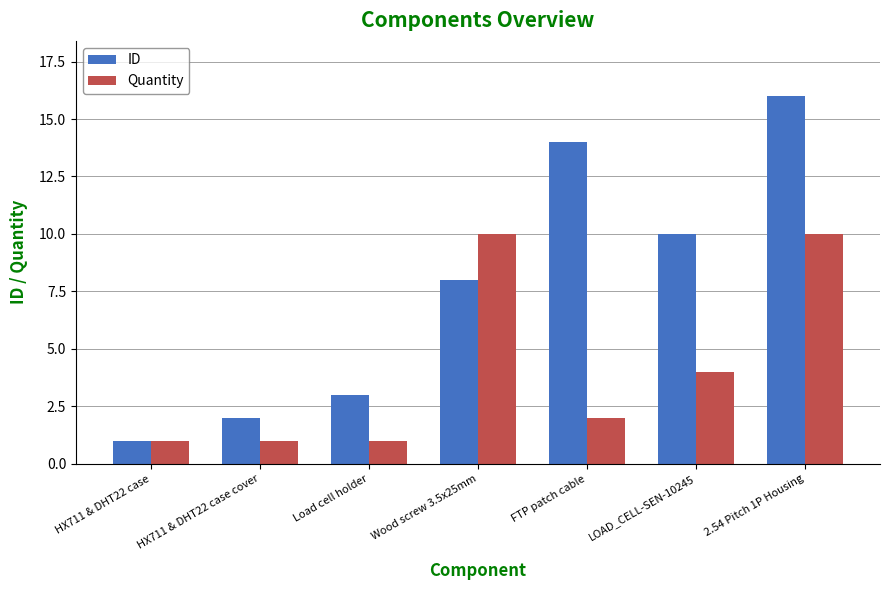

What is the minimum value for ID?

1